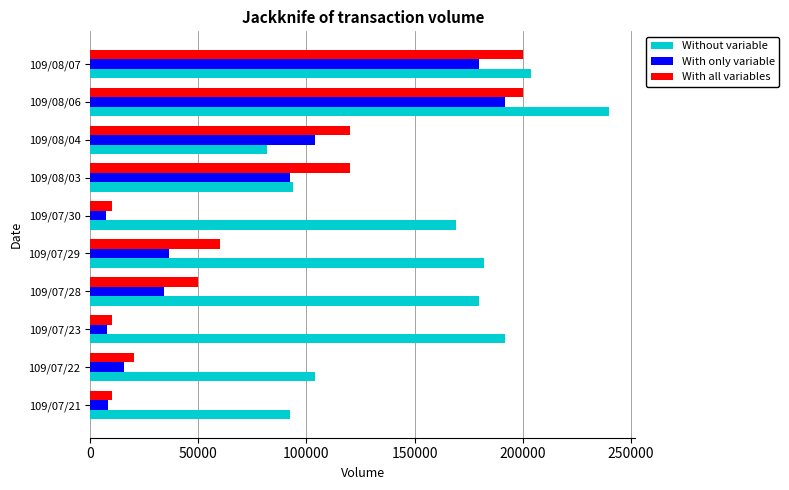

What are all the series names shown in the legend?

Without variable, With only variable, With all variables